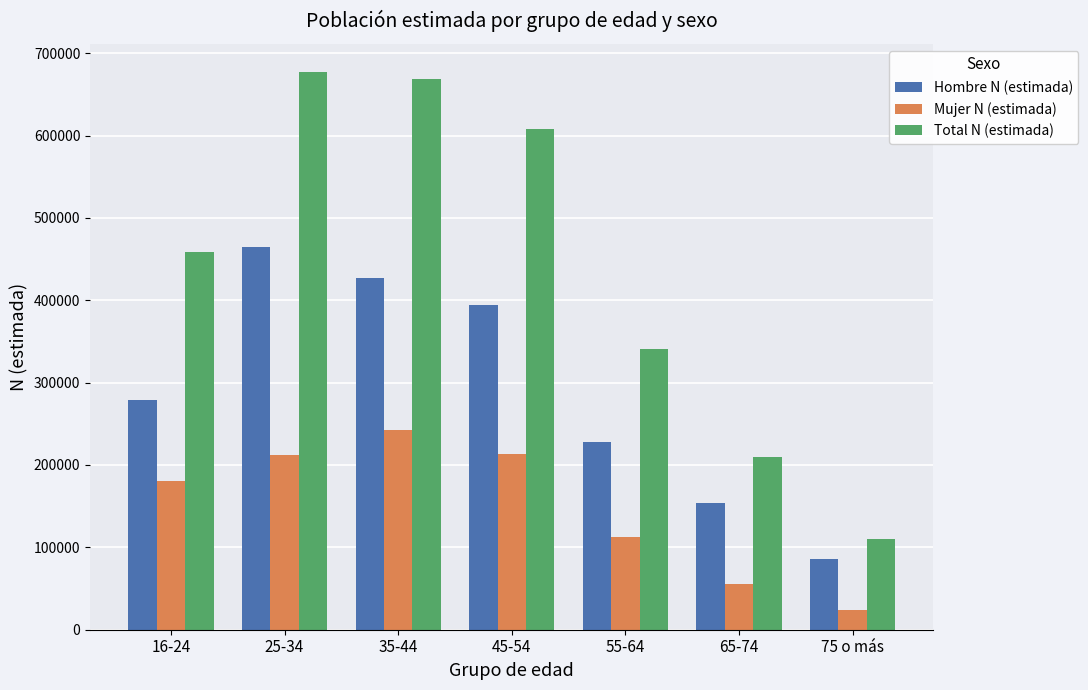

At which label does Hombre N (estimada) reach its minimum?

75 o más